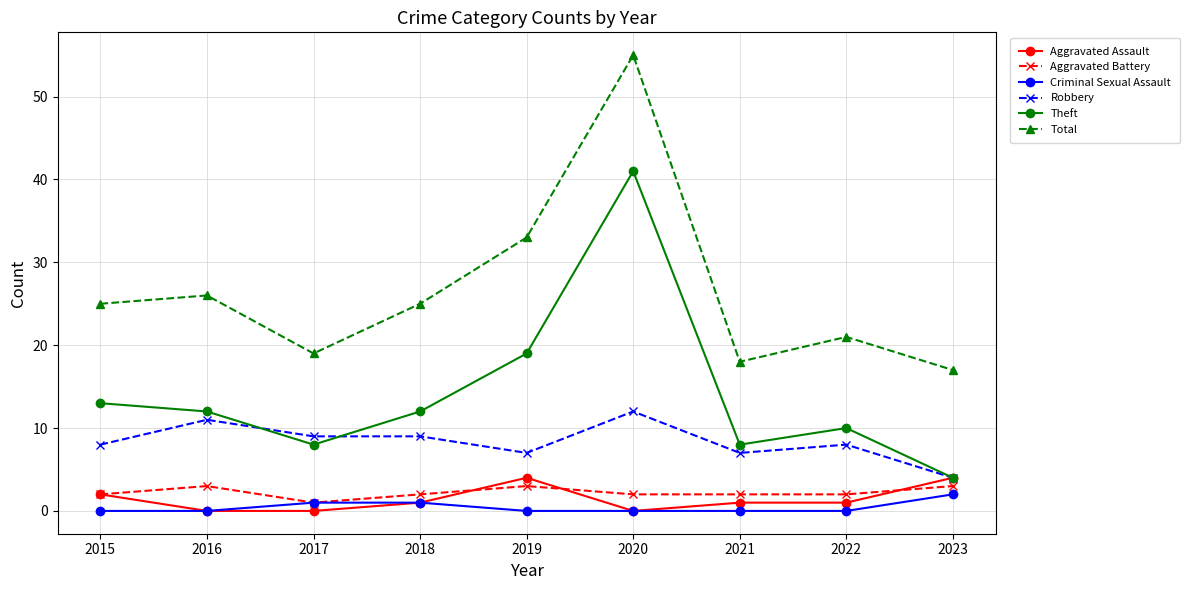

True or false: Robbery has a value of 8 at 2022.

True